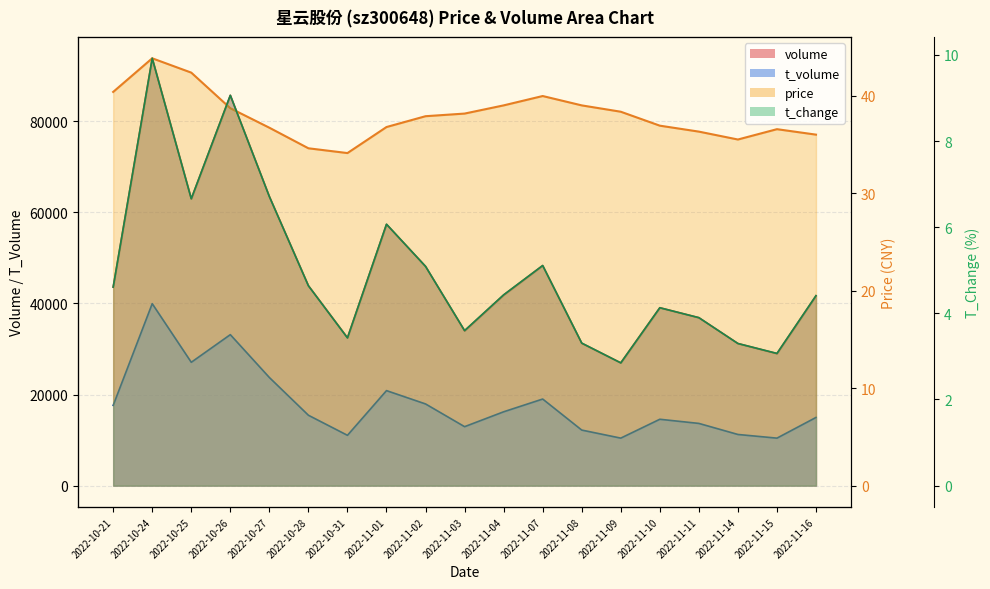

Is it true that t_volume equals 17938.0 at 2022-11-02?

True